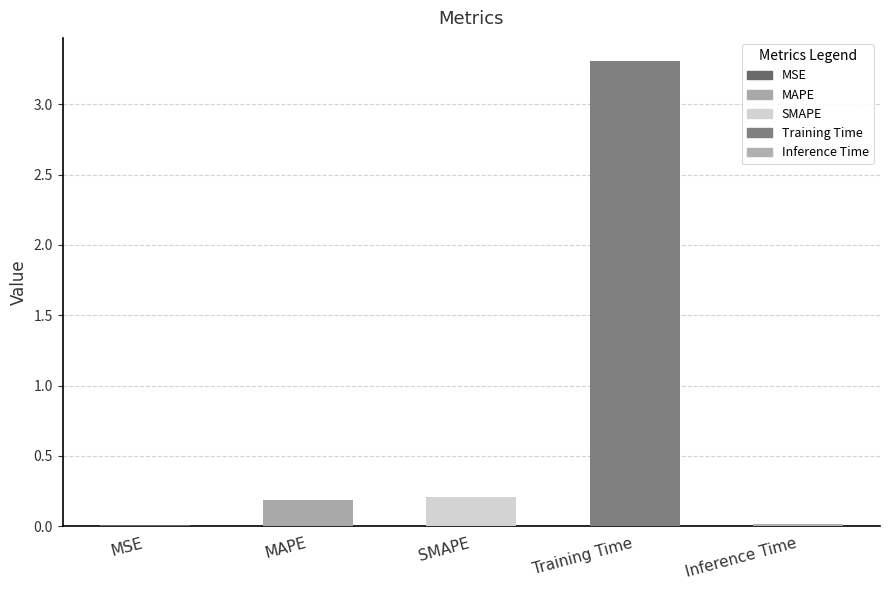

List the labels in order of value, largest first.

Training Time, SMAPE, MAPE, Inference Time, MSE